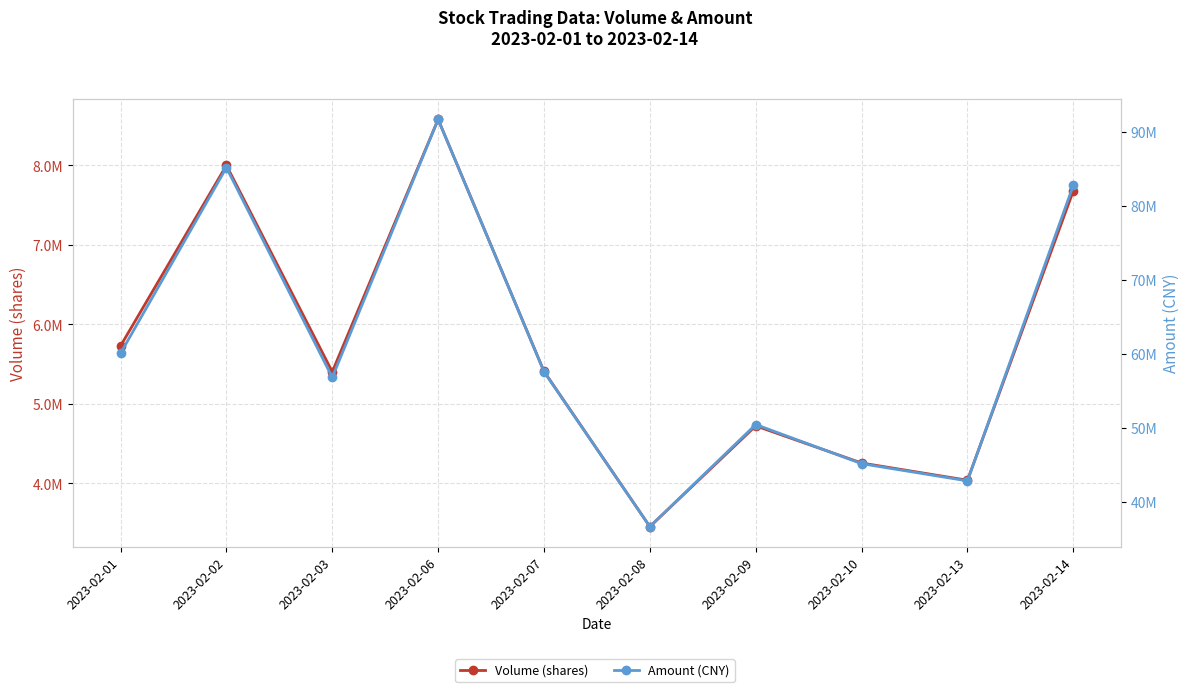

True or false: Amount (CNY) and Volume (shares) cross at least once.

False